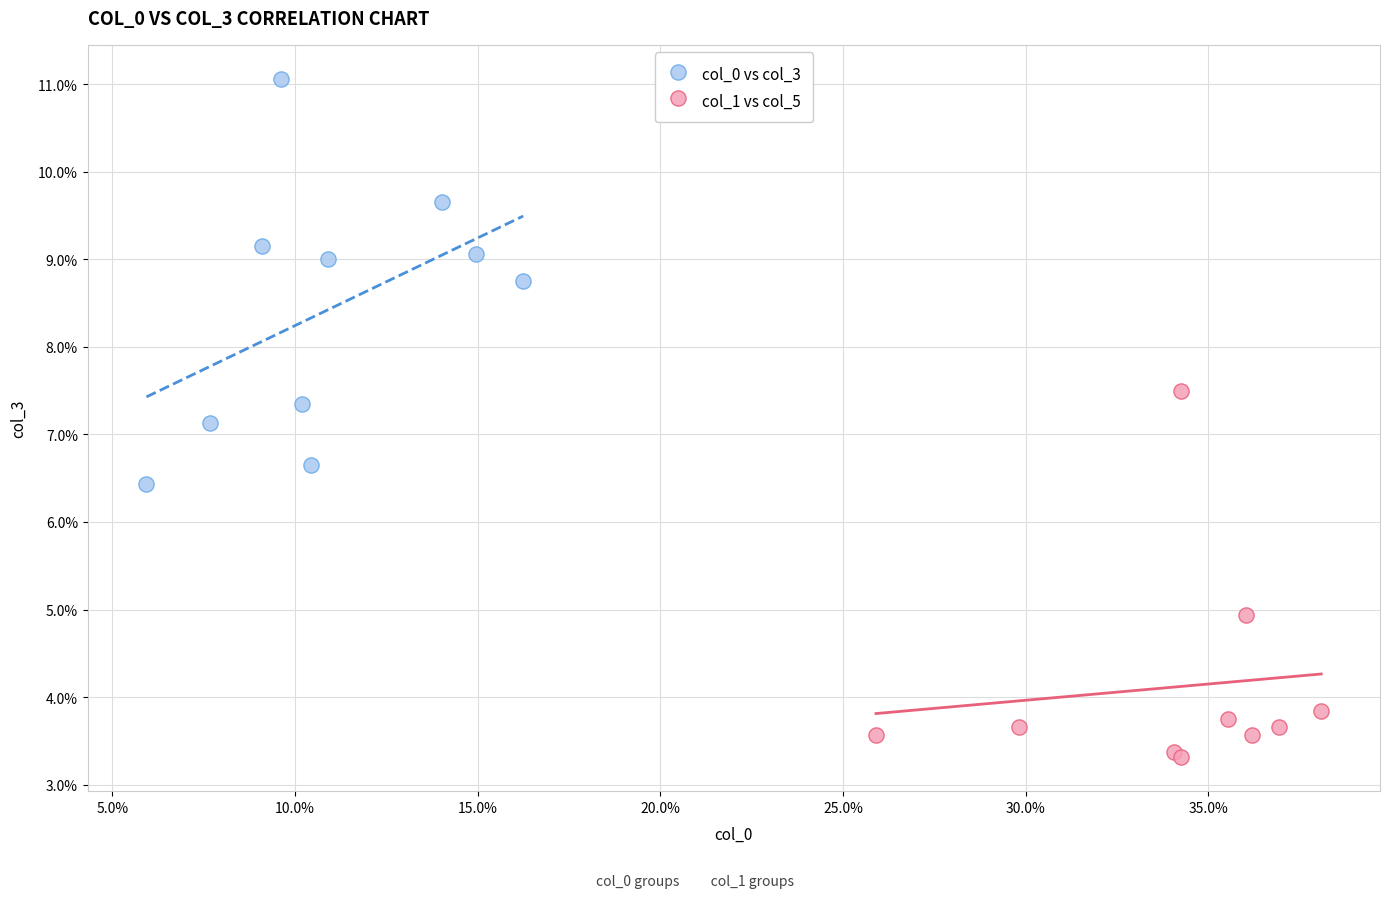

Which series reaches the minimum Y coordinate?

col_1 vs col_5